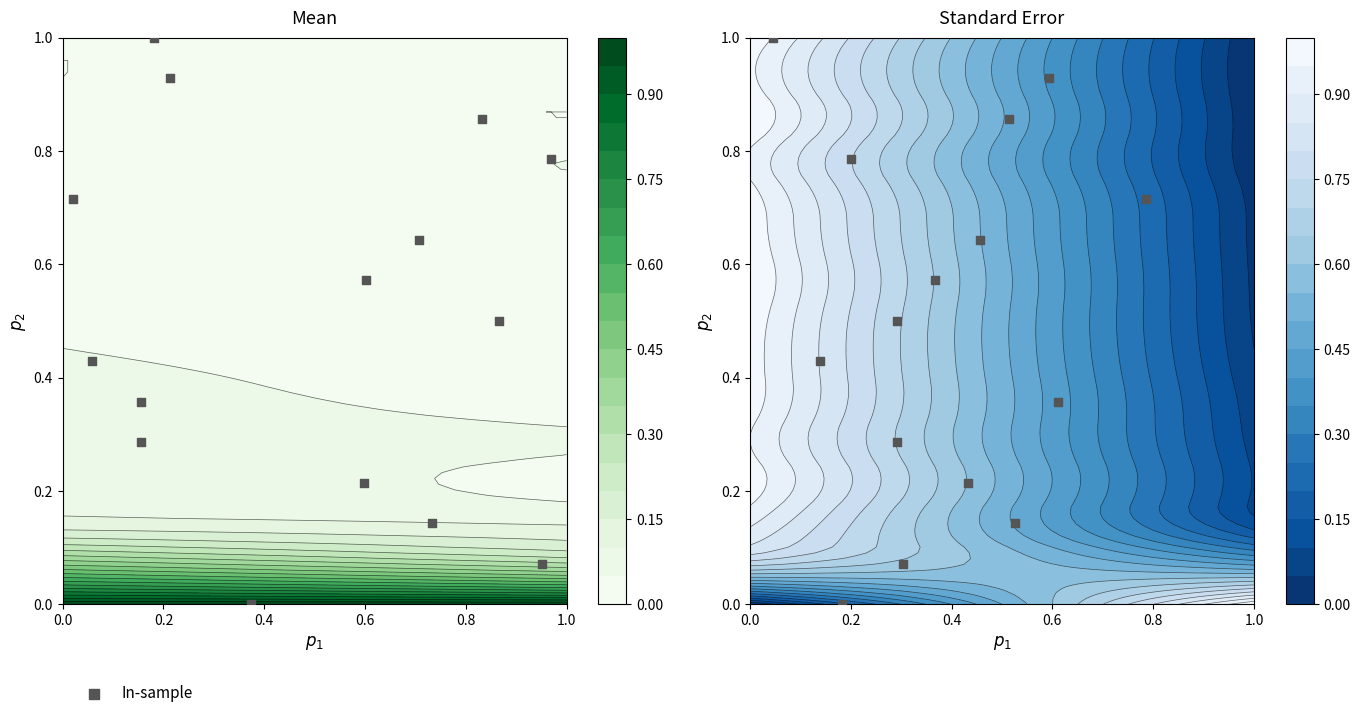

What is the difference between the second highest and minimum values?

0.9